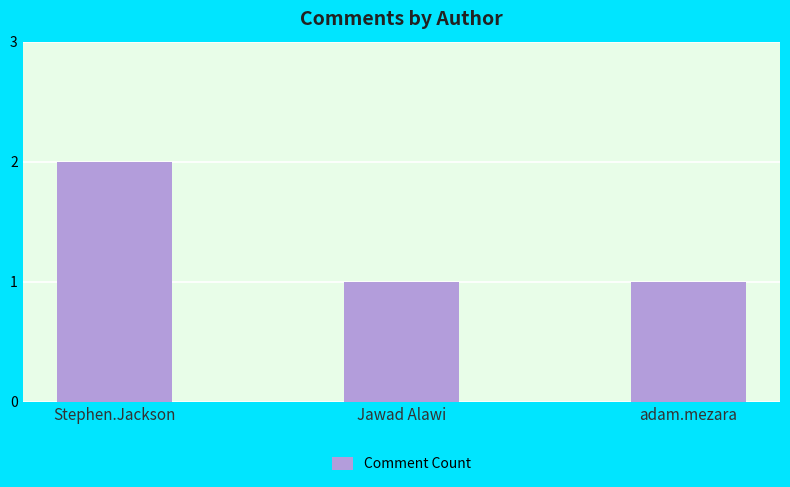

Which has a higher value, Jawad Alawi or Stephen.Jackson?

Stephen.Jackson